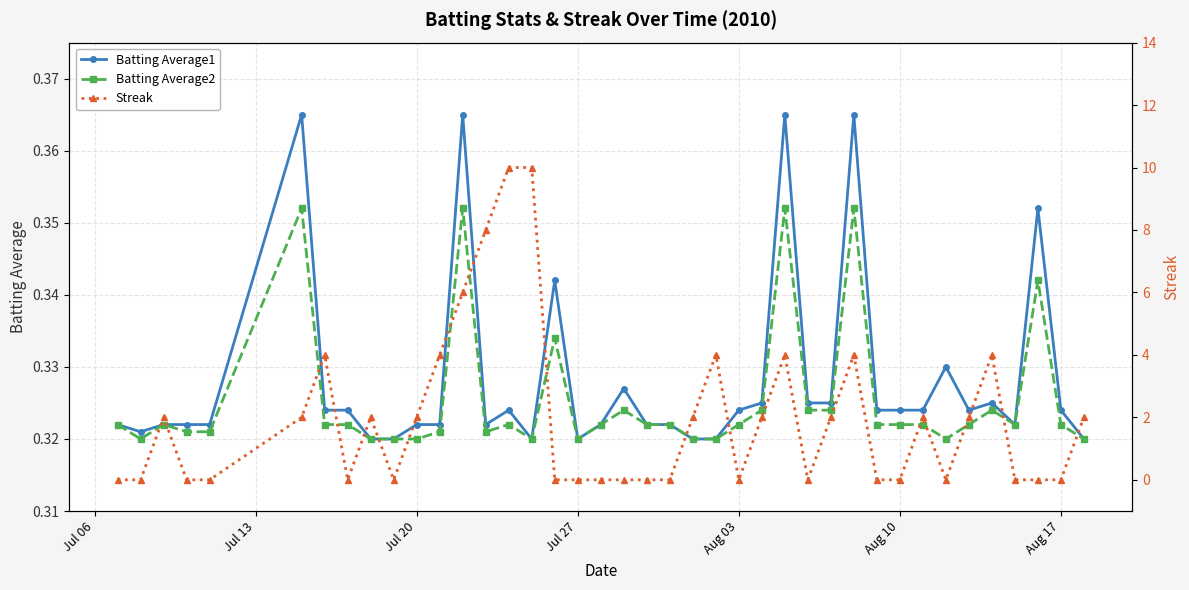

The value of Batting Average2 at Jul 13 is 0.3. True or false?

True